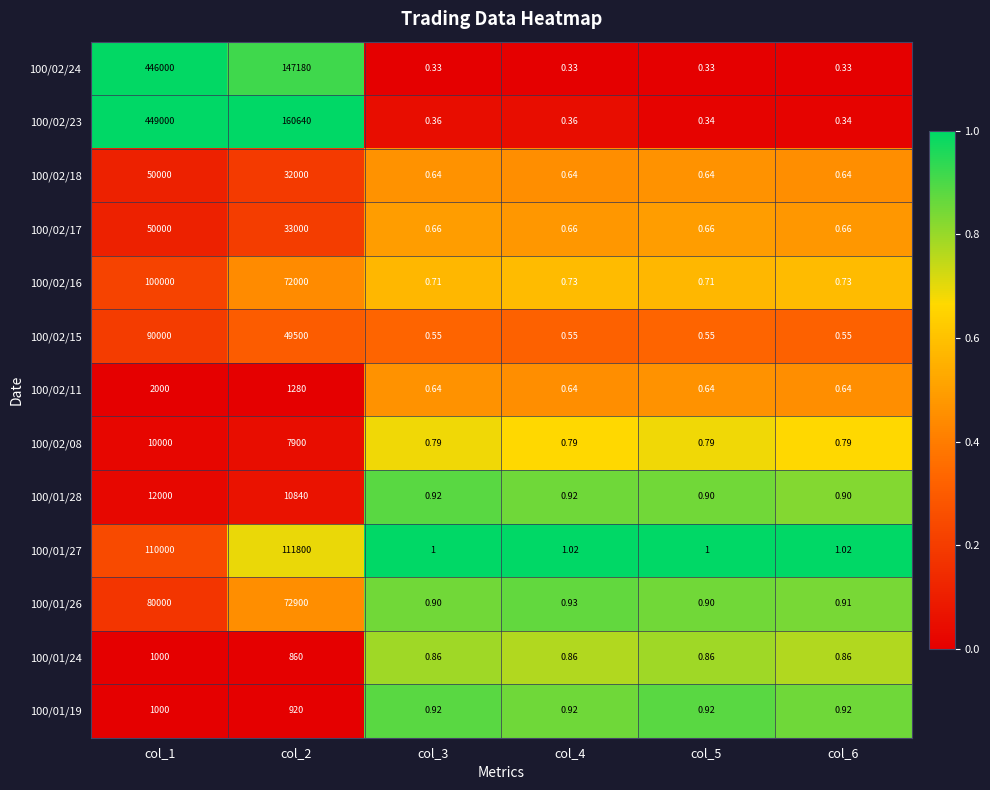

Which series changed the most between col_1 and col_6?

100/02/23